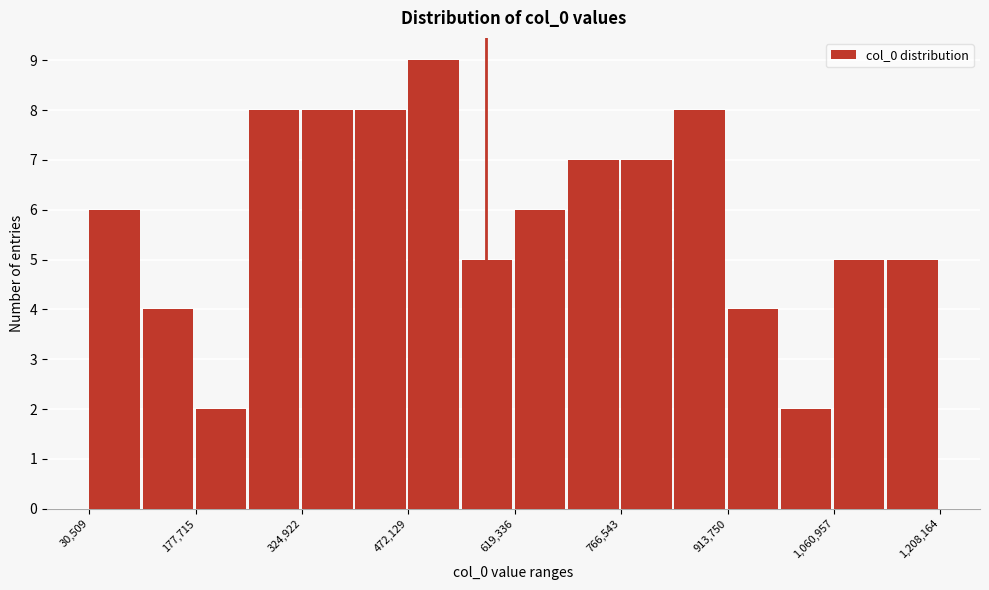

Read against the x-axis, roughly where is the centre of the tallest bar?

500000